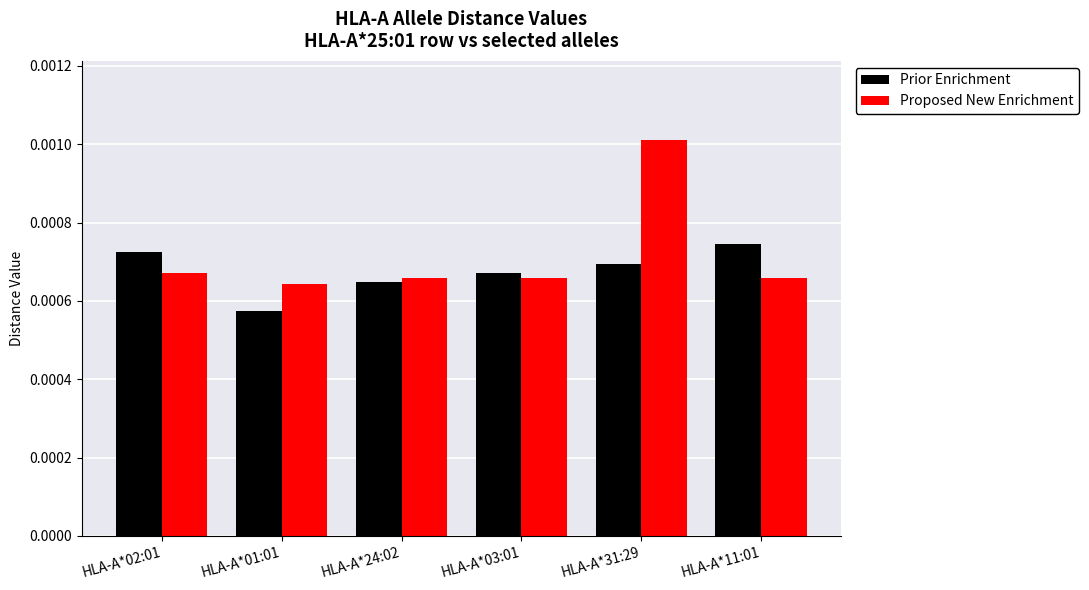

At which category does the chart reach its minimum across all series?

HLA-A*01:01